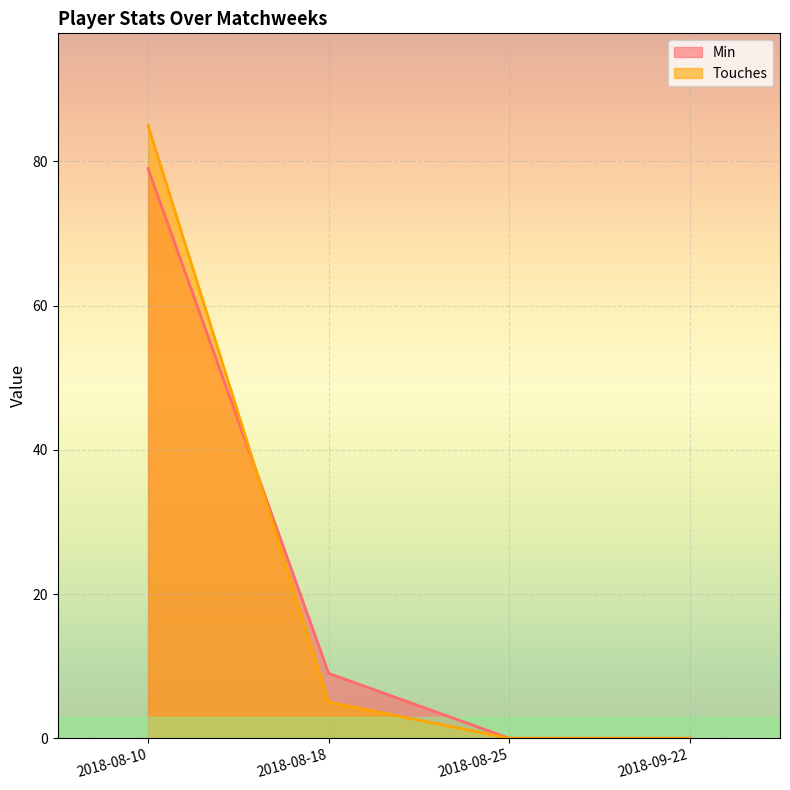

Reading left to right, list all the values displayed in this chart.

Min: 2018-08-10=79	2018-08-18=9	2018-08-25=0	2018-09-22=0
Touches: 2018-08-10=85	2018-08-18=5	2018-08-25=0	2018-09-22=0